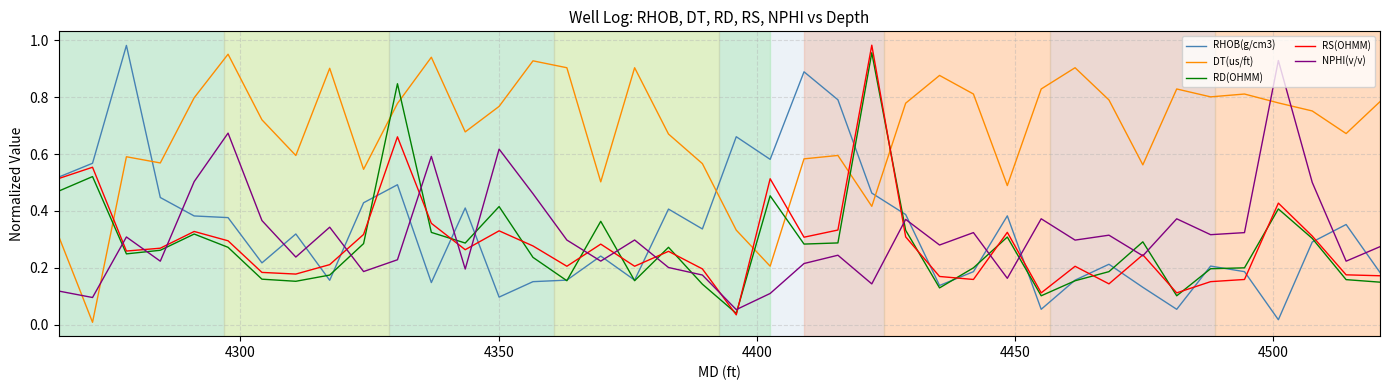

How many times do RHOB(g/cm3) and DT(us/ft) cross each other?

3